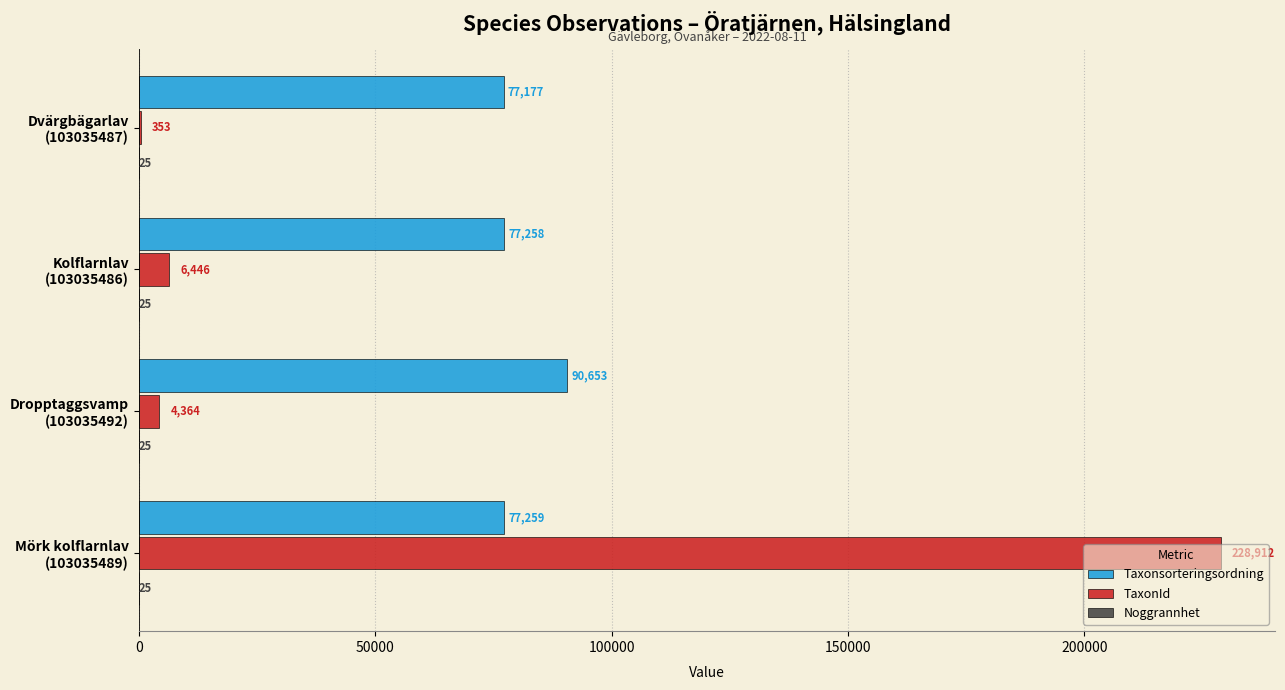

Which series has the largest total across all categories?

Taxonsorteringsordning